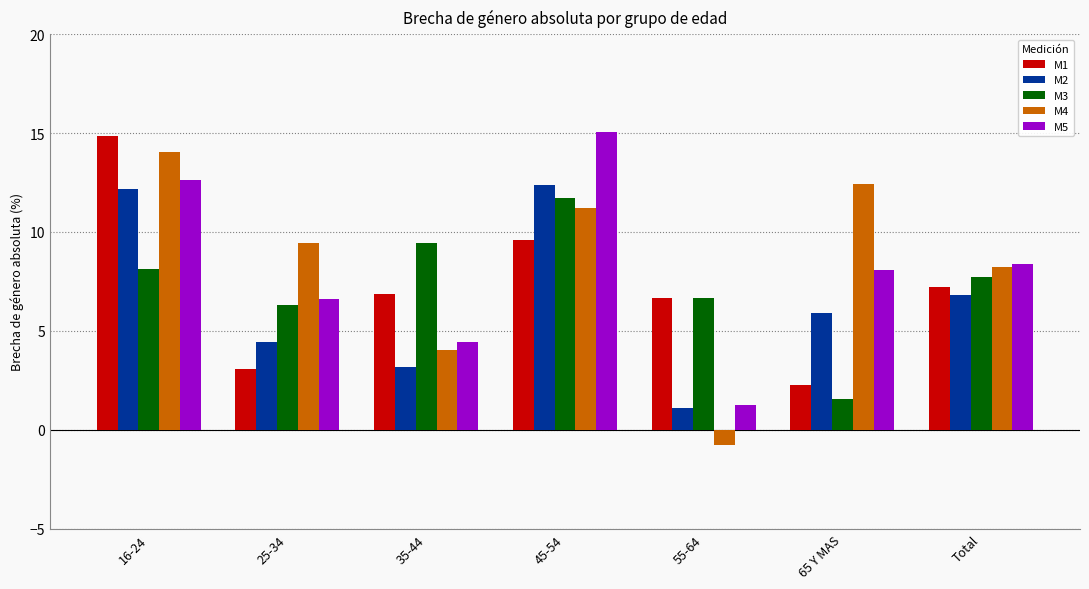

Is it true that M2 equals 7.0 at 16-24?

False